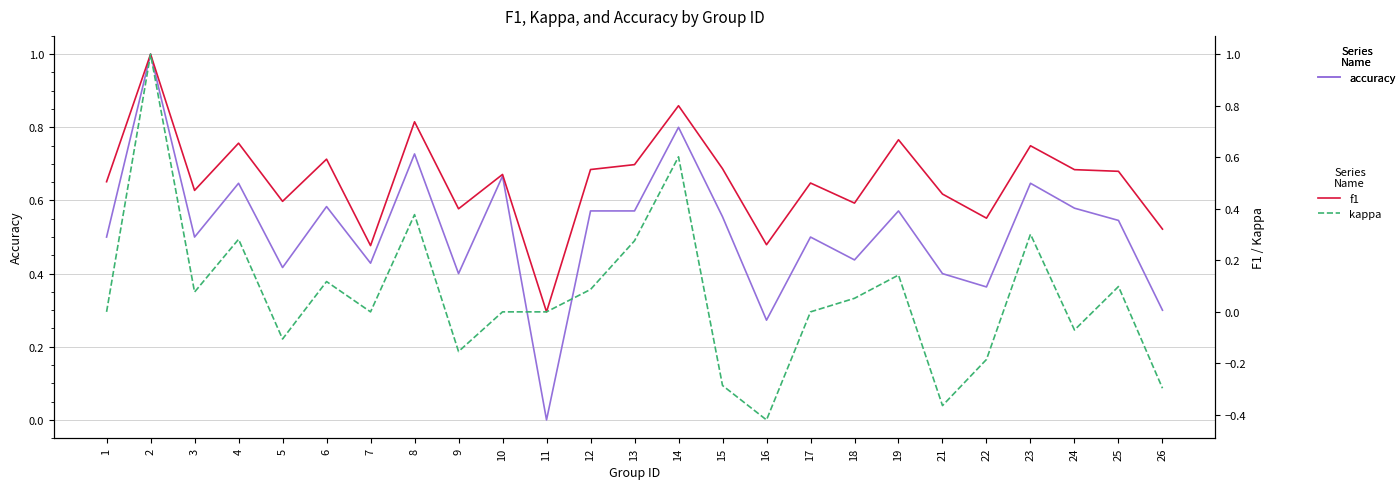

Which category has the highest value in the kappa series?

2